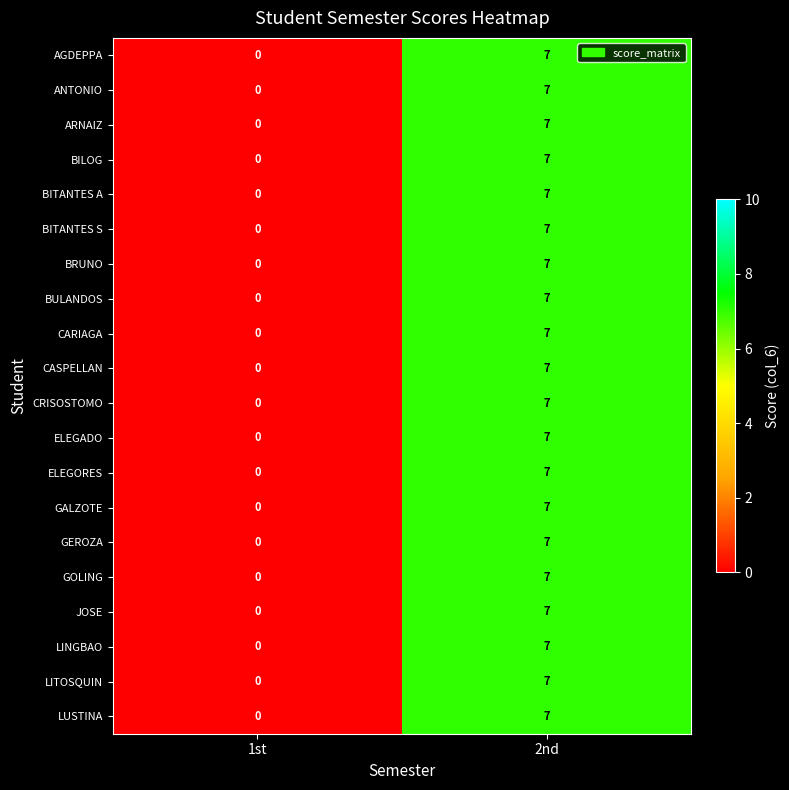

At which category is the sum across all series the highest?

2nd